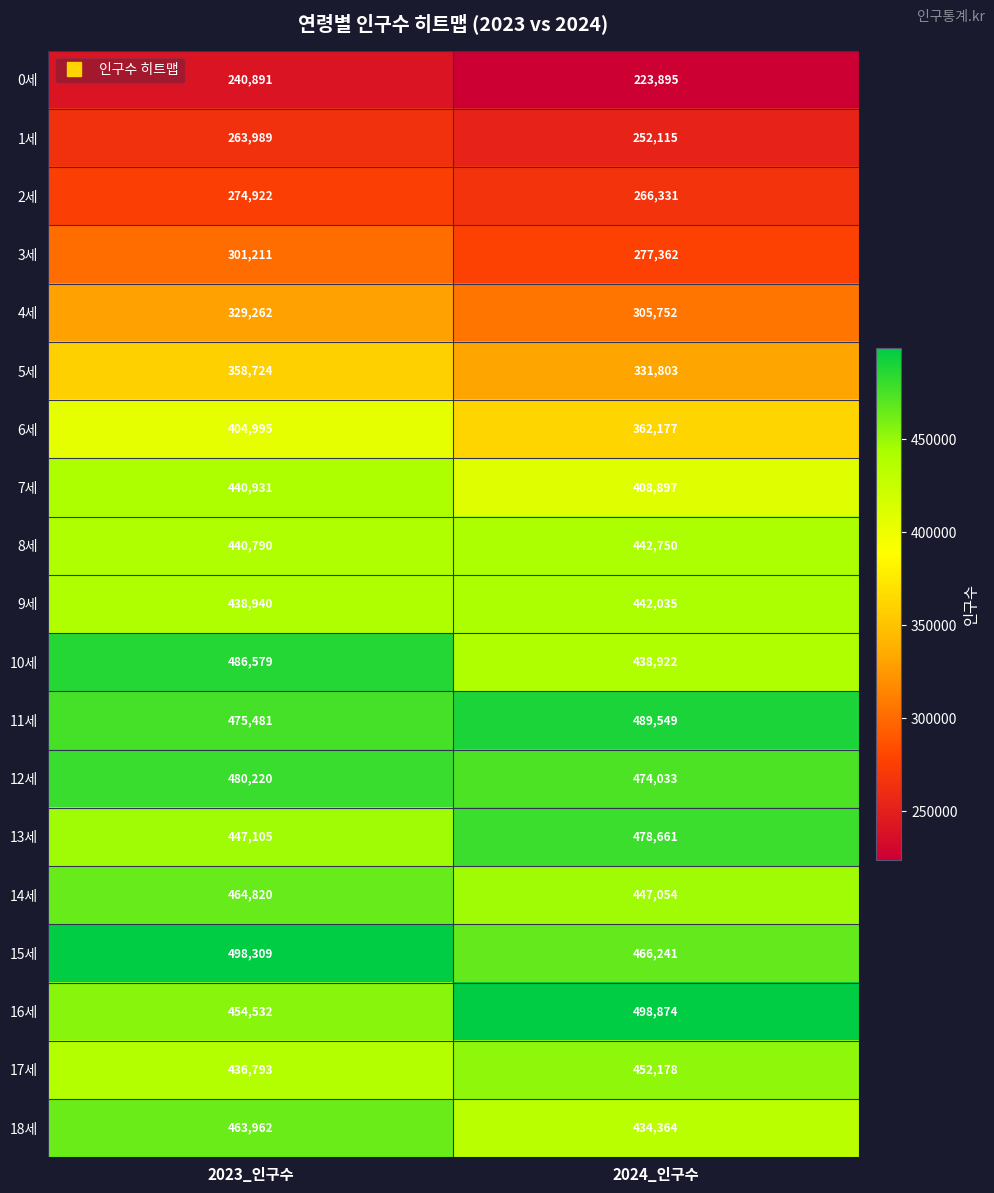

Read the 4세 value at 2024_인구수, to the nearest 50.

305750